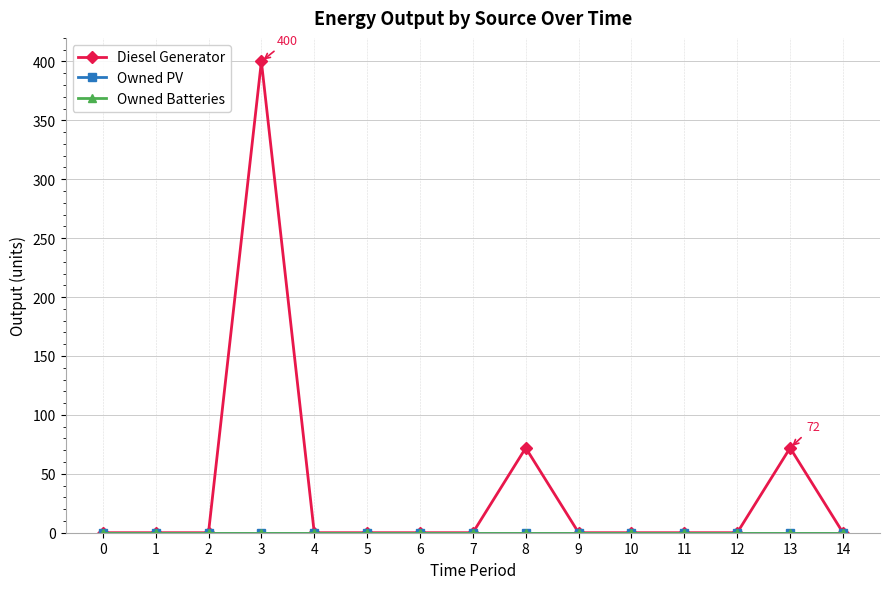

True or false: Owned Batteries has more than 2 points higher than both neighbors.

False